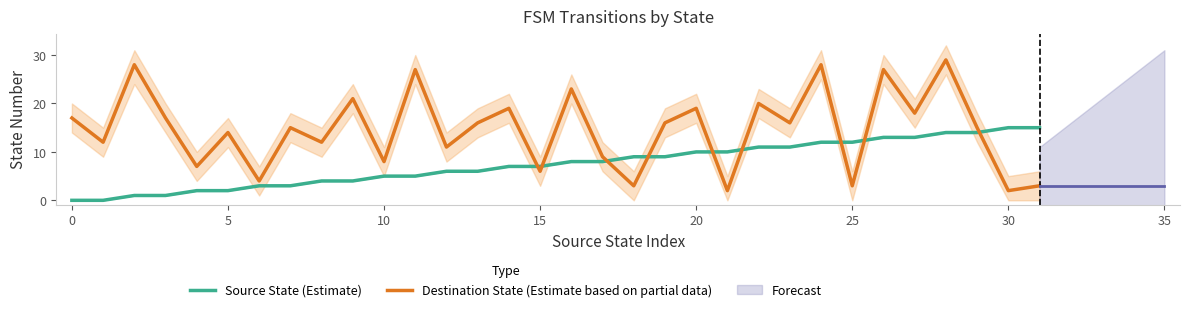

The Destination State (Estimate based on partial data) series shows 27 at 26. True or false?

True